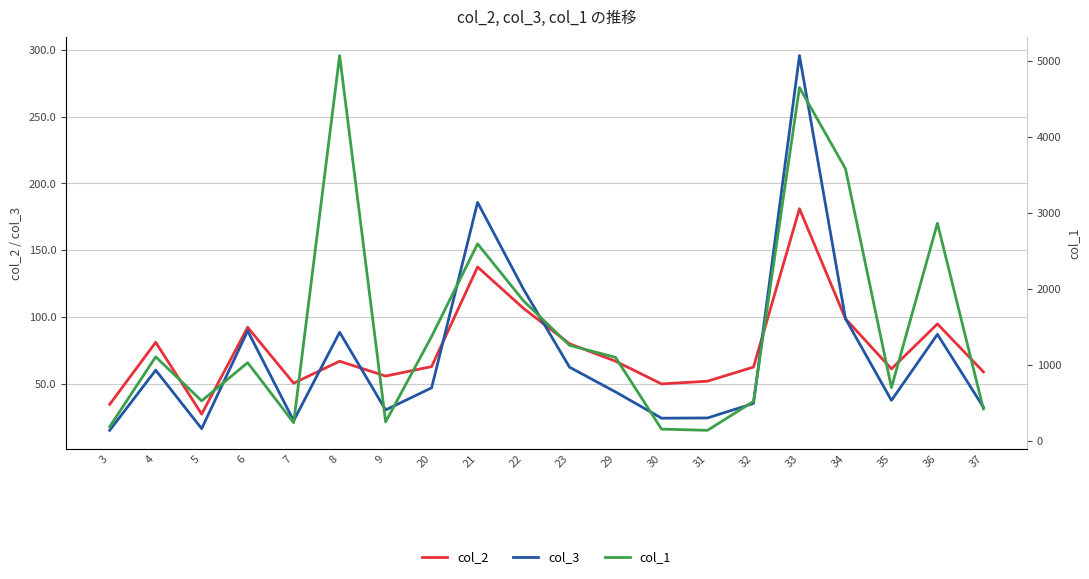

True or false: col_1 and col_2 intersect in this chart.

False